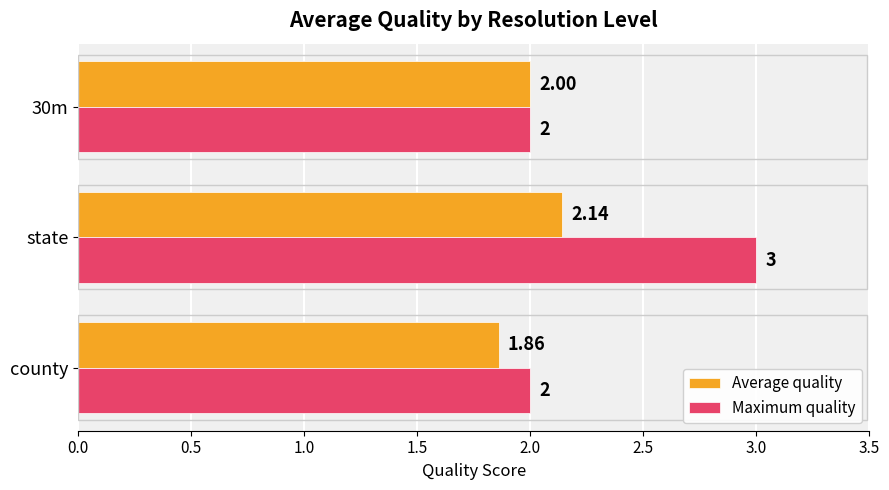

Count the Maximum quality values in the range 2 to 3.

3